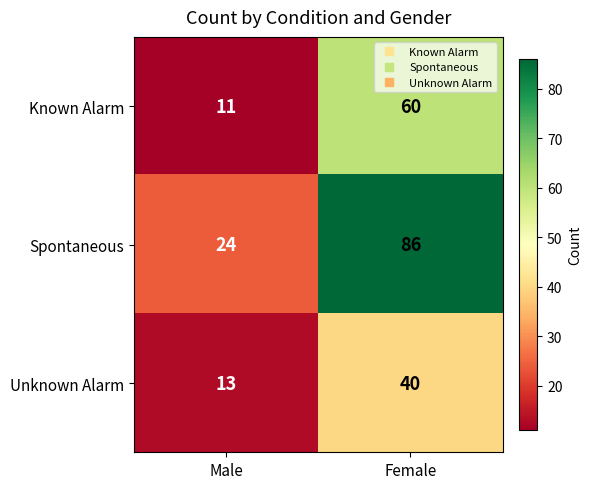

List the series in order of their overall mean, highest first.

Spontaneous, Known Alarm, Unknown Alarm